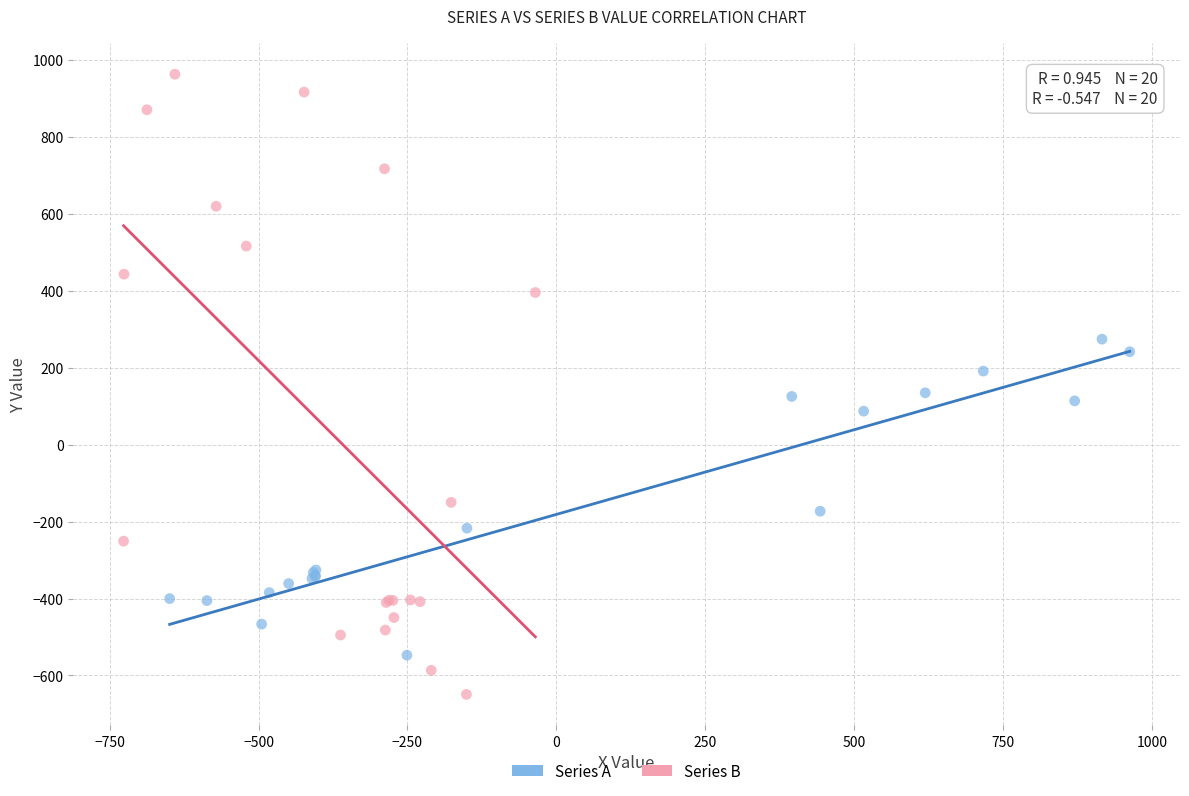

What are all the series names shown in the legend?

Series A, Series B